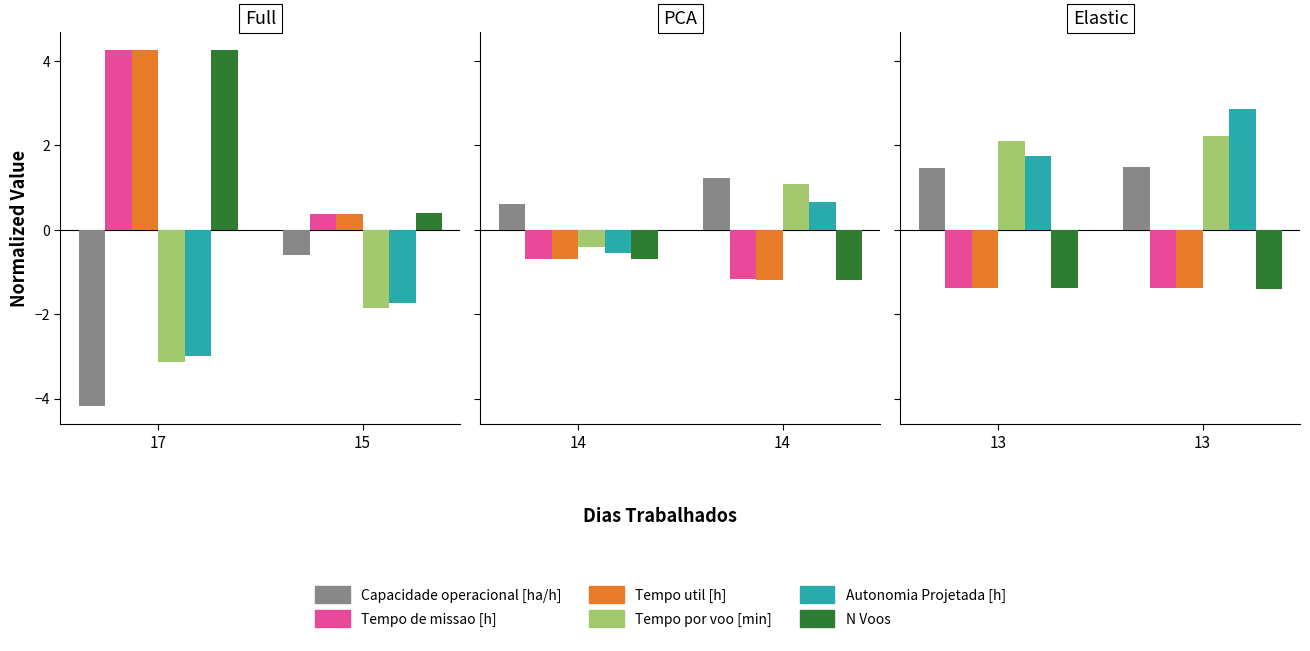

What is the value of the Autonomia Projetada [h] bar at the 2nd from the left?

2.9